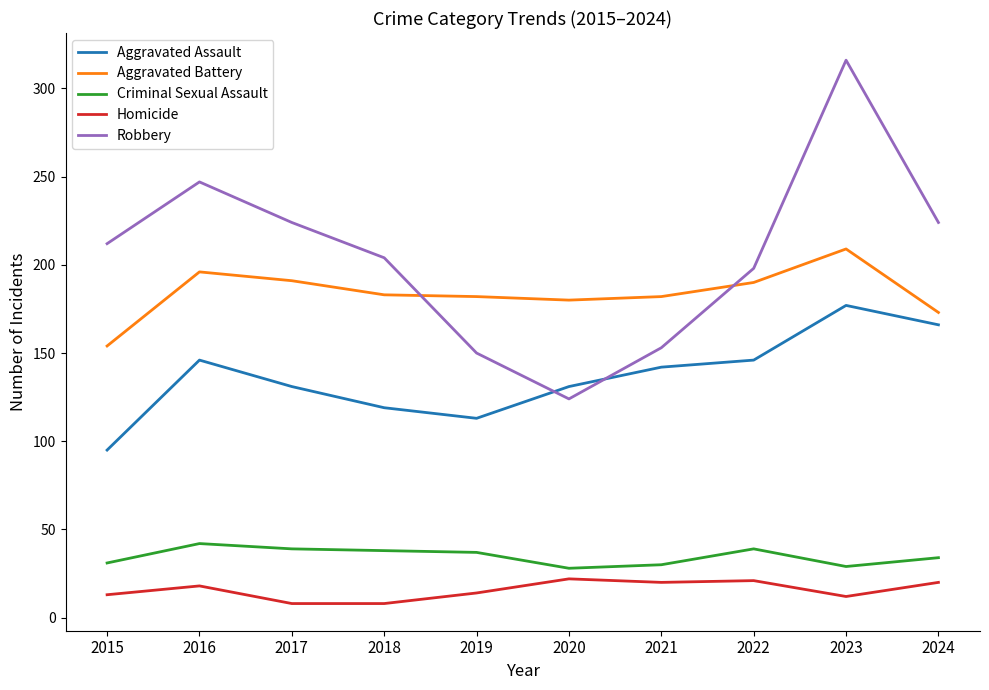

Is it true that Aggravated Battery equals 154 at 2015?

True